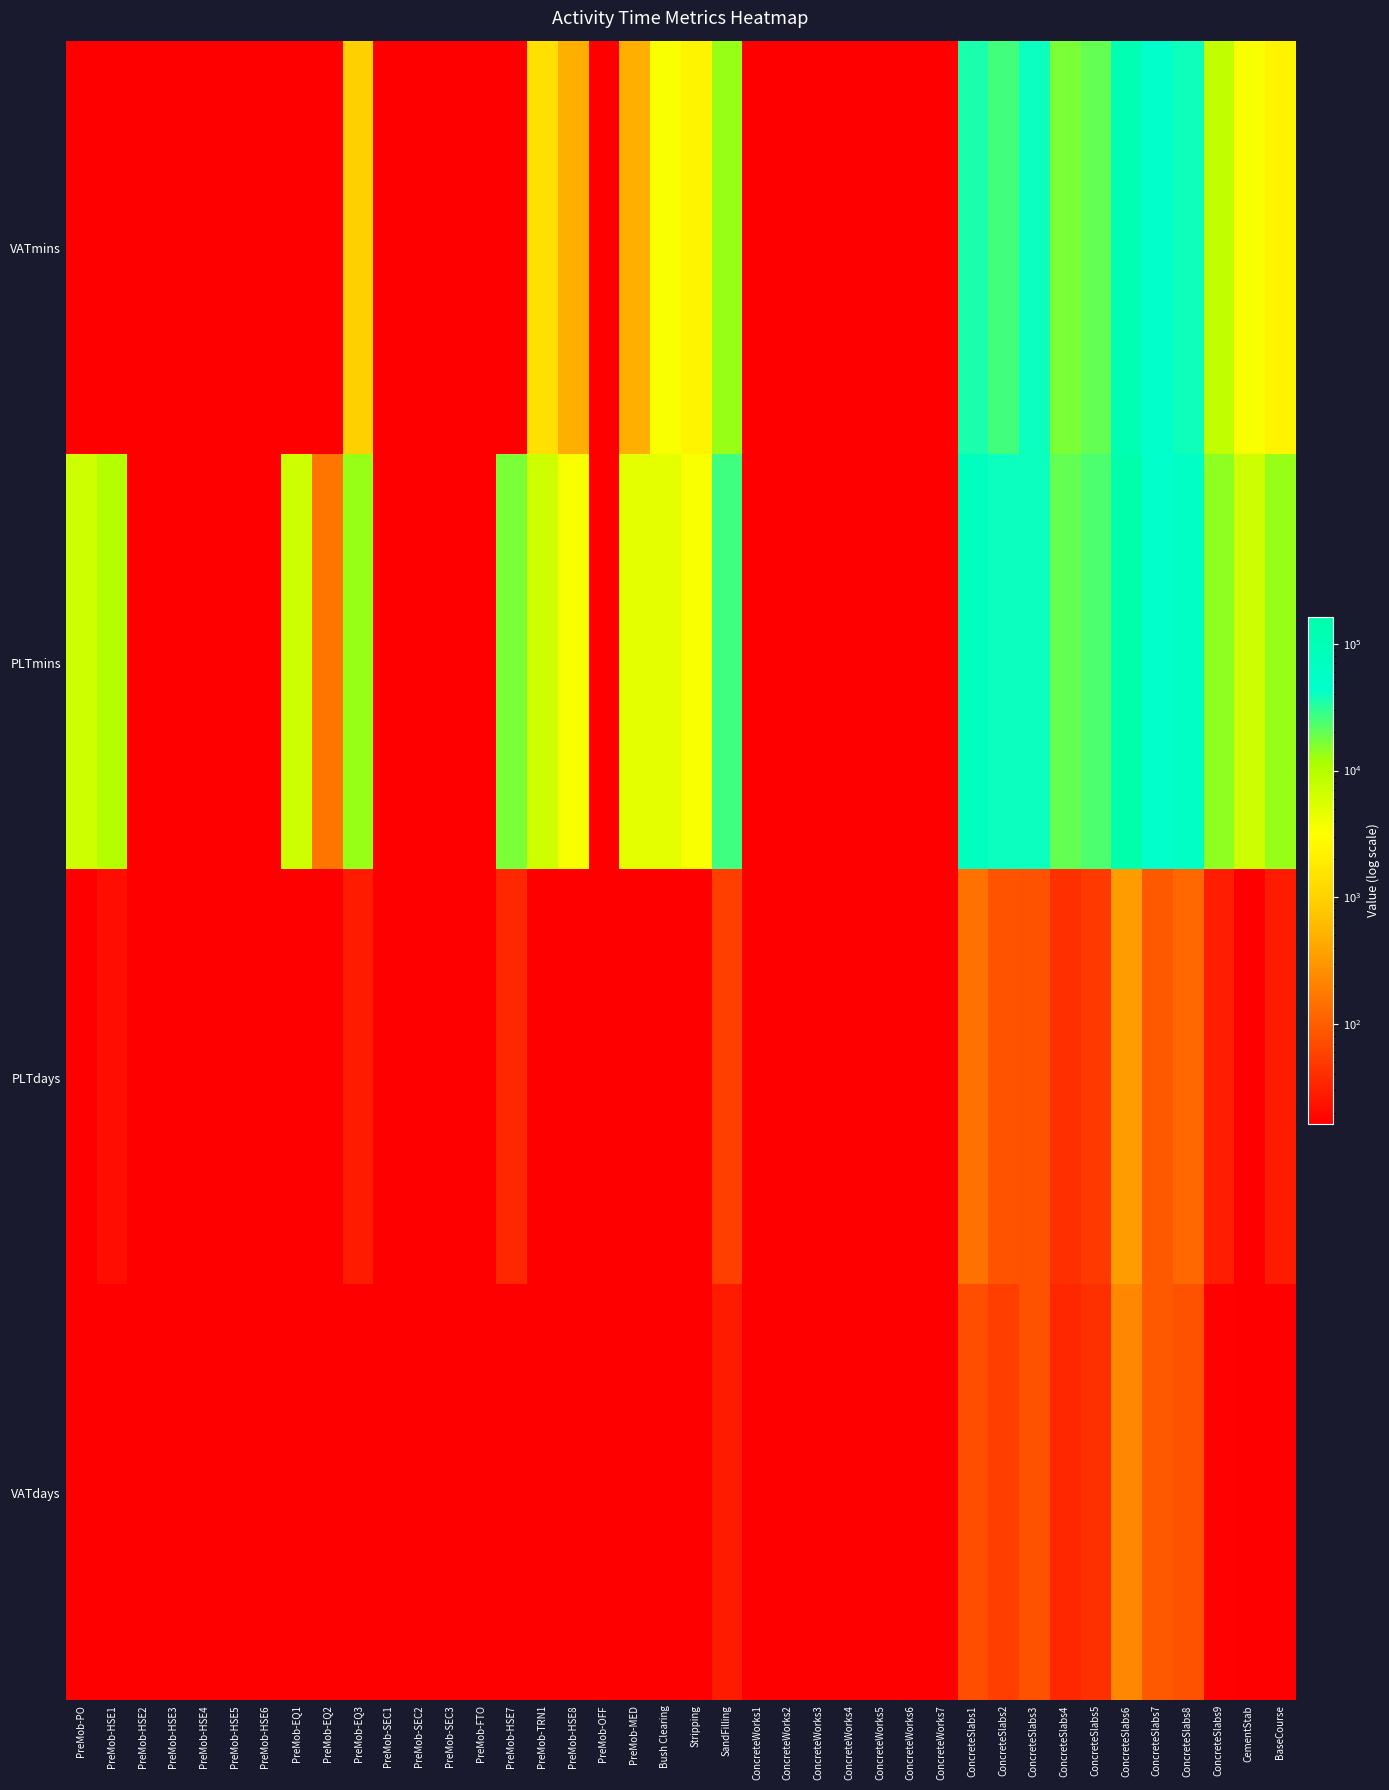

Rank the series at PreMob-OFF from lowest to highest value.

VATmins, PLTmins, PLTdays, VATdays